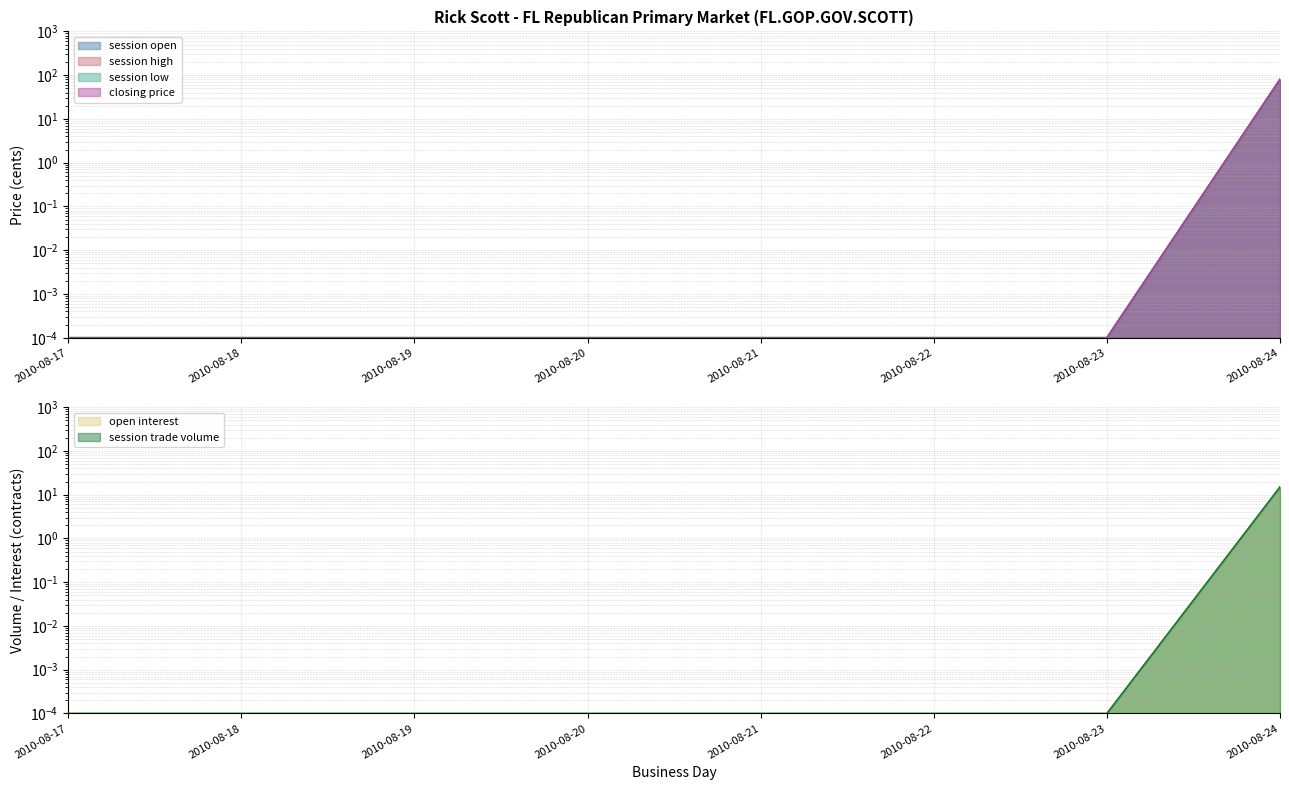

The session open series shows 0.0 at 2010-08-19. True or false?

False